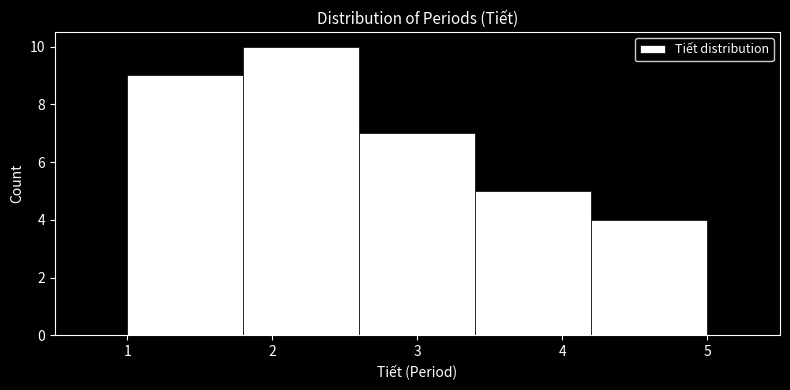

Which range on the x-axis has the tallest bar?

1.8 to 2.6